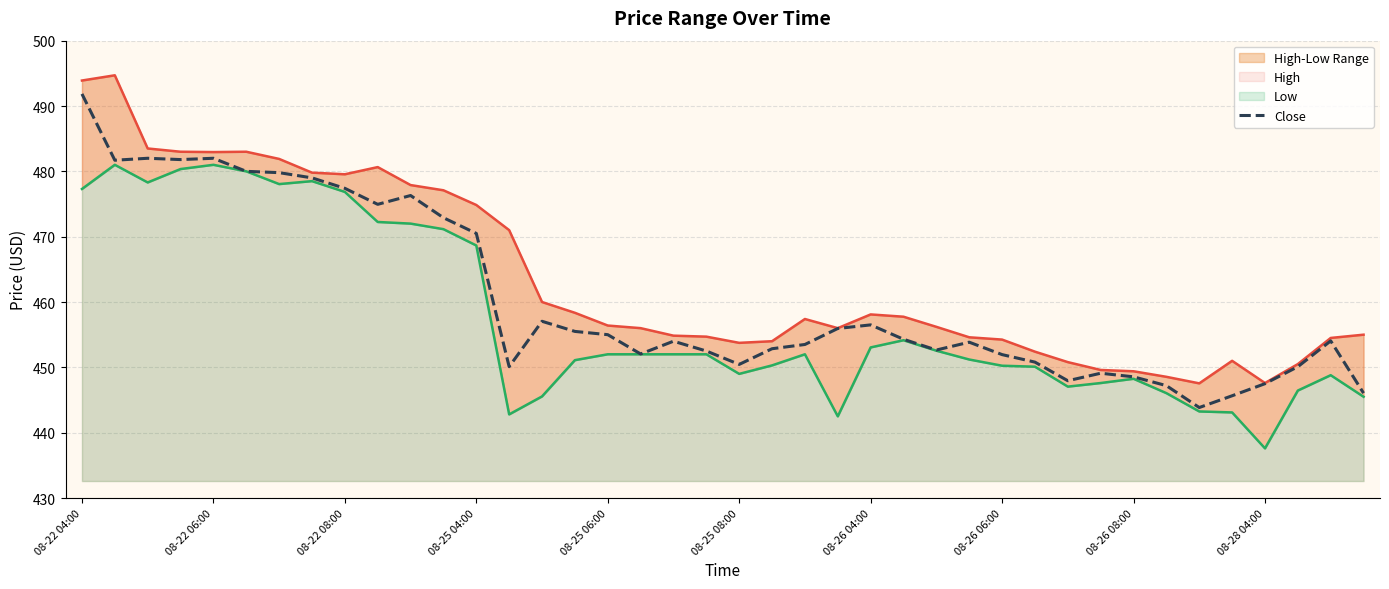

Is it true that Close equals 780.9 at 30?

False